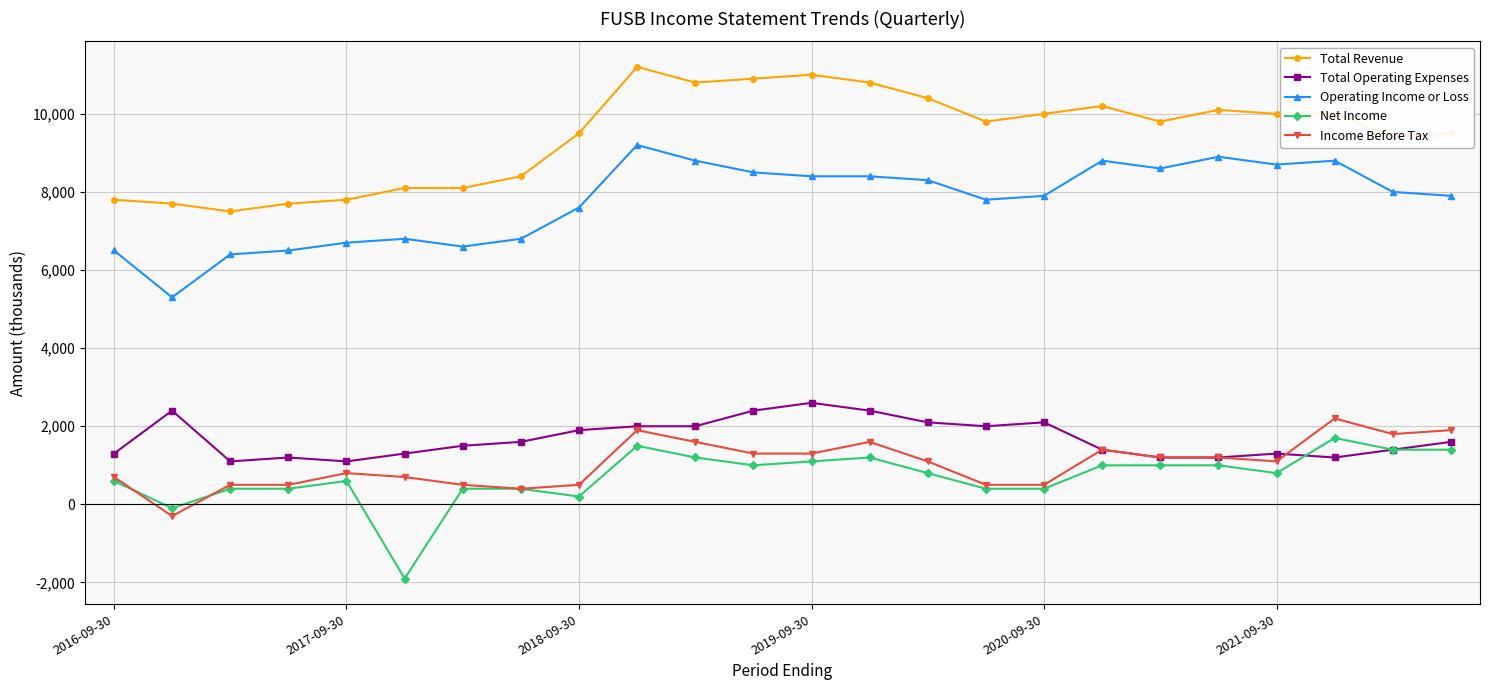

What are all the series names shown in the legend?

Total Revenue, Total Operating Expenses, Operating Income or Loss, Net Income, Income Before Tax